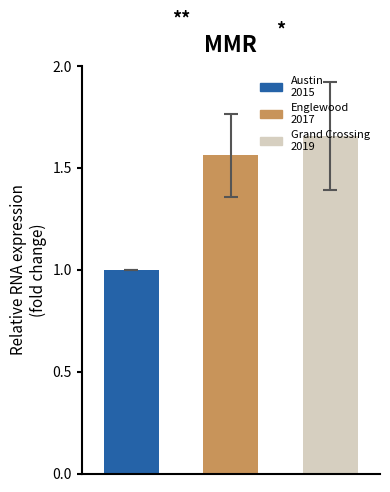

Reading left to right, list all the values displayed in this chart.

1.0	1.6	1.7